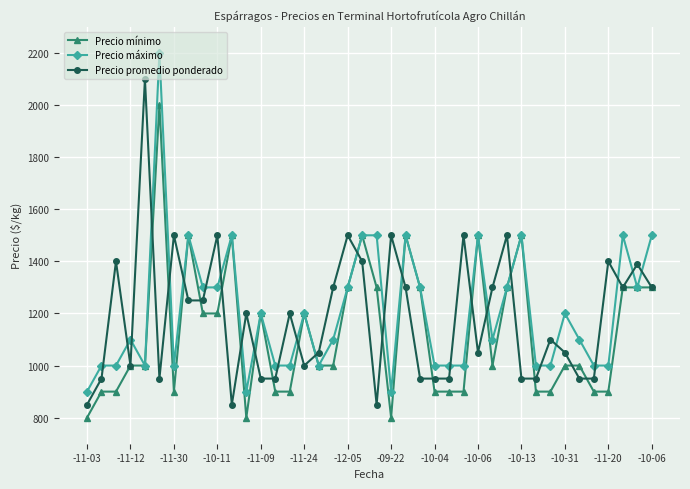

What is the sum of all Precio máximo values?

48200